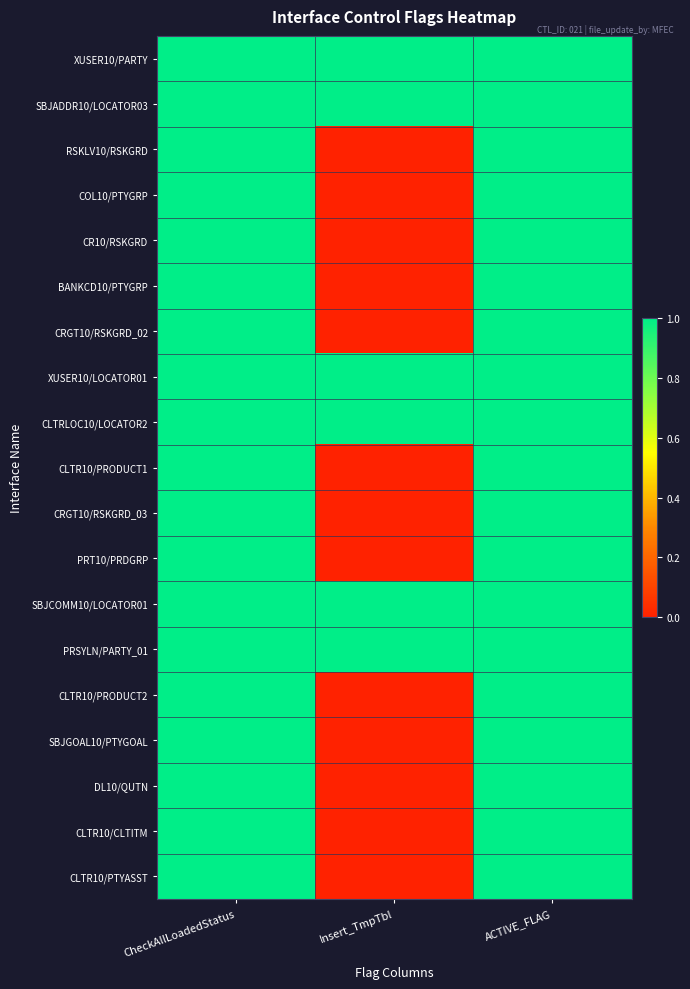

Between Insert_TmpTbl and ACTIVE_FLAG, which is larger?

Insert_TmpTbl